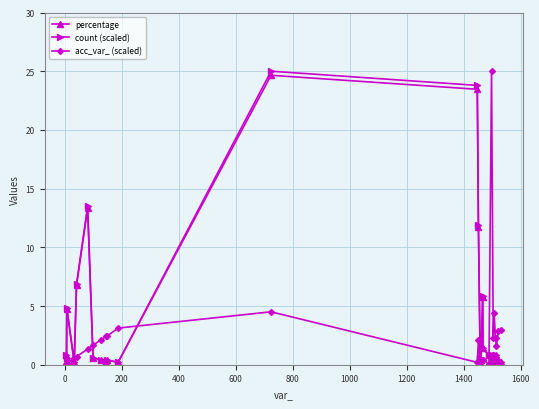

What is the maximum value for percentage?

24.7